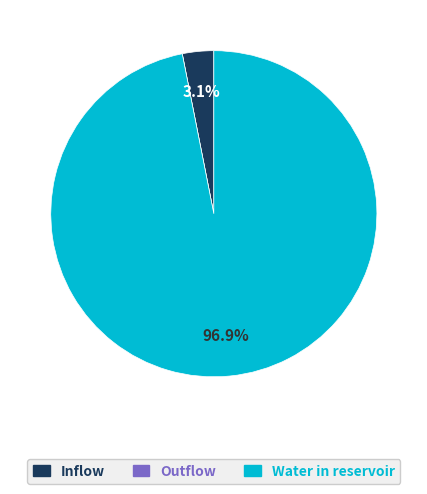

Does Inflow represent more than half of the total?

No